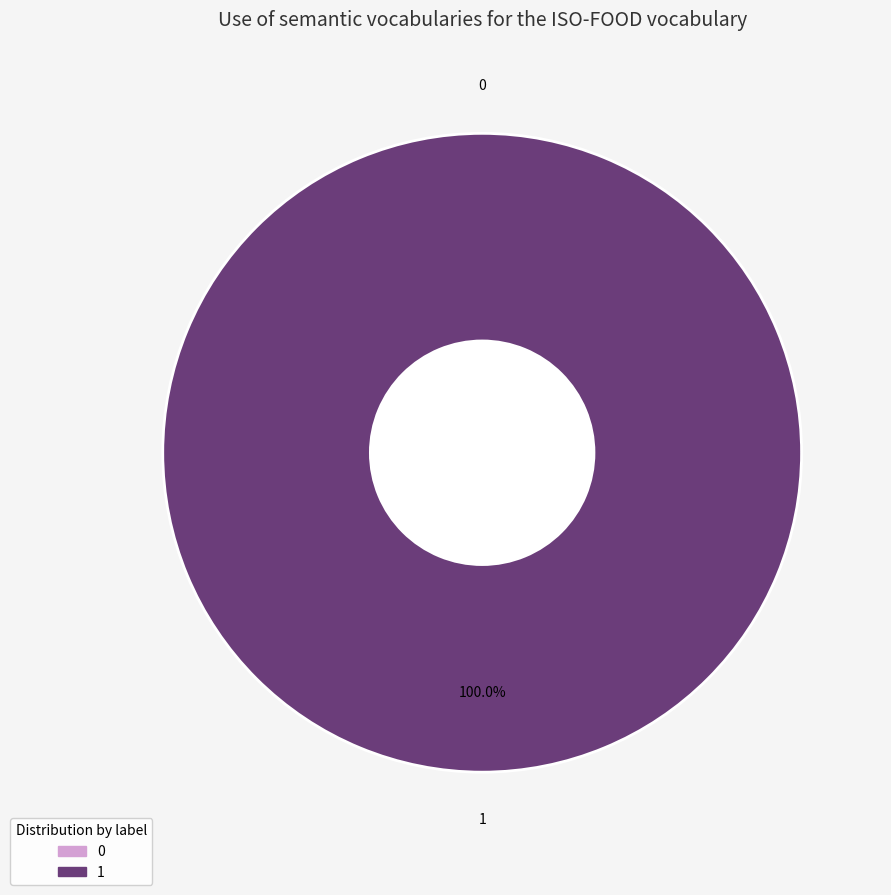

To the nearest percent, what is the difference between the 0 and 1 slice percentages?

100%